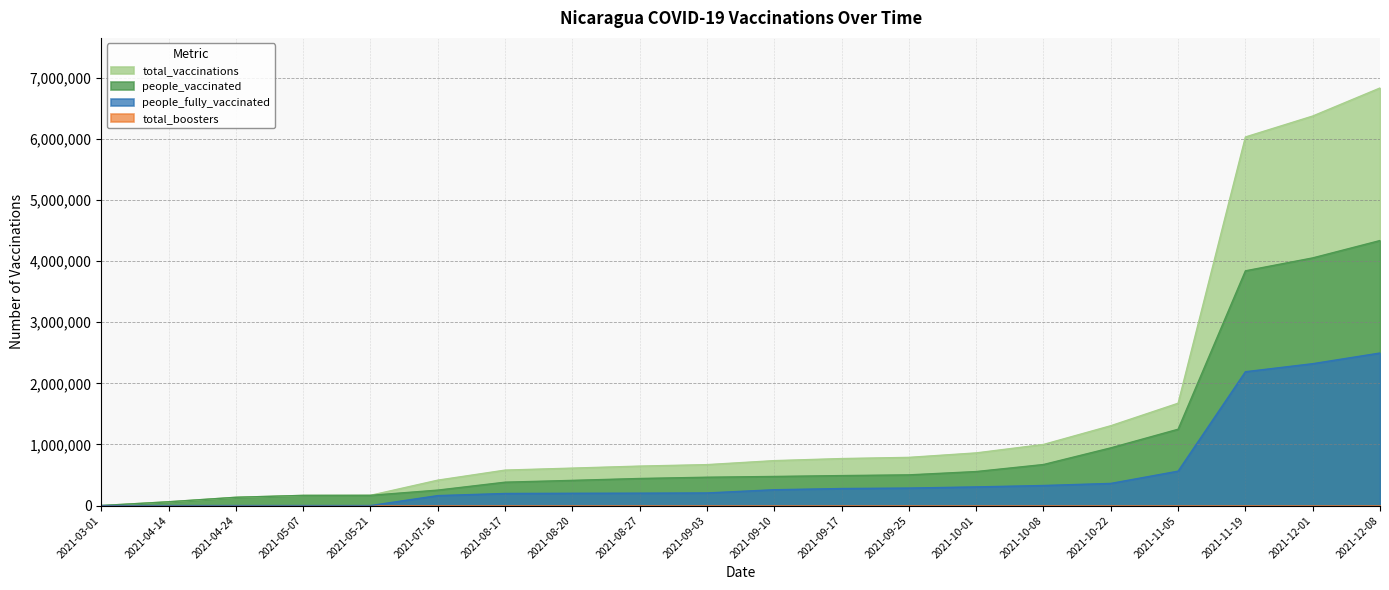

How many values in total_vaccinations are above zero?

19